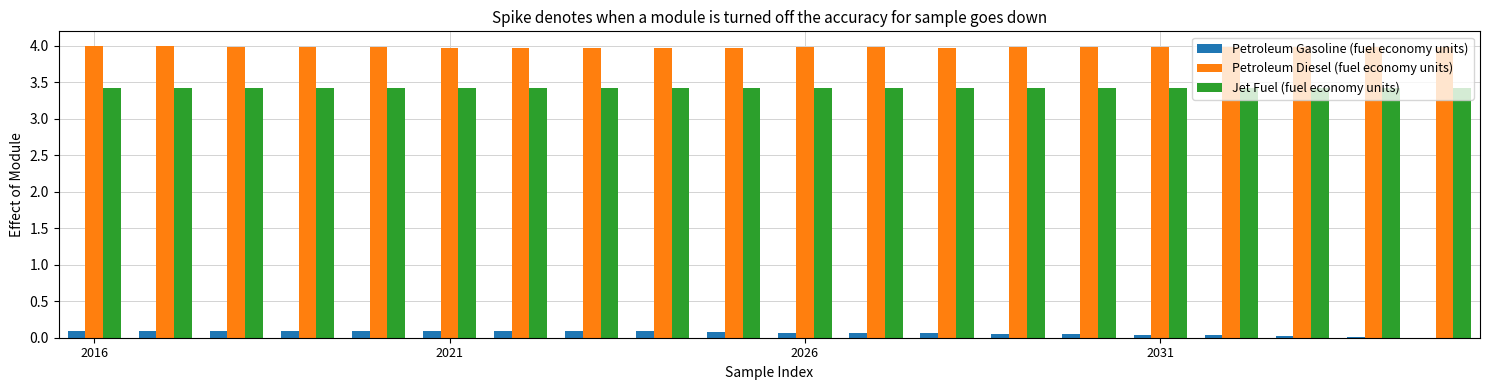

What is the maximum value for Petroleum Diesel (fuel economy units)?

4.0